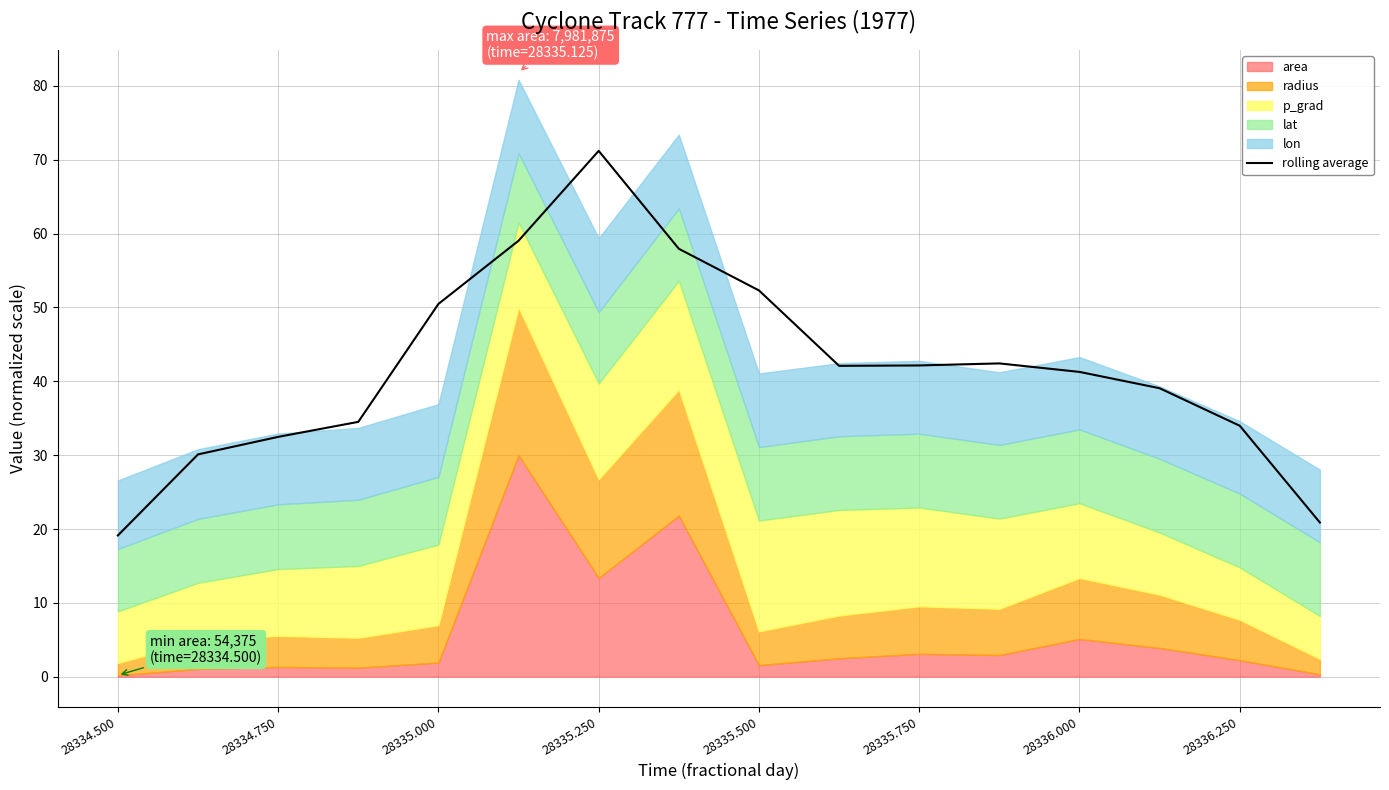

Reading left to right, transcribe all the data shown in this chart.

19.1	30.1	32.5	34.5	50.5	59.0	71.2	57.9	52.3	42.1	42.1	42.4	41.3	39.1	34.0	20.9